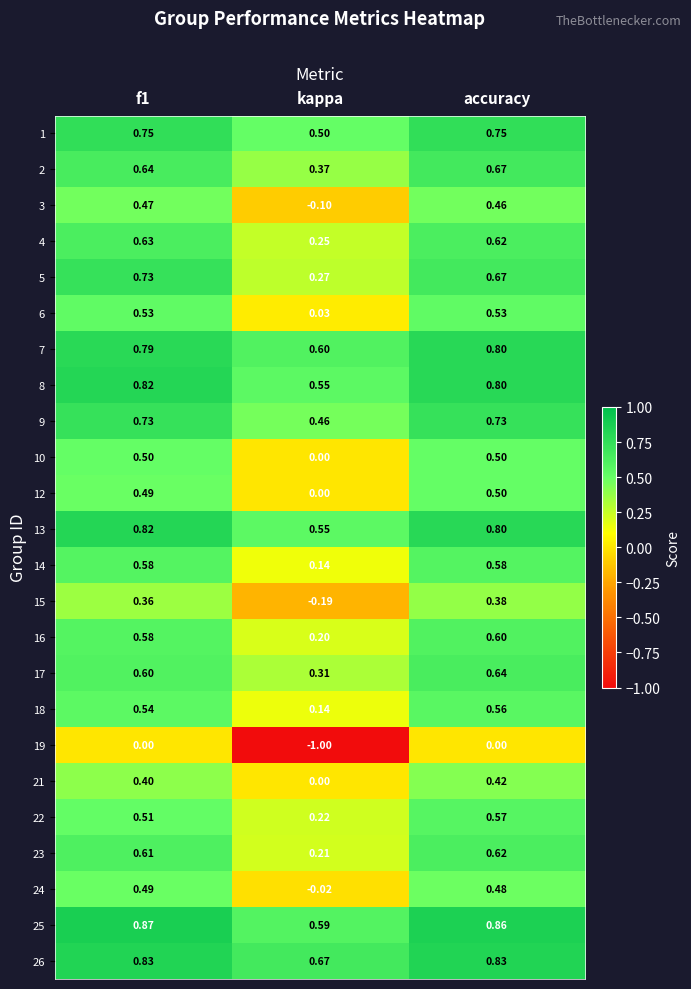

Is the value of 22 at accuracy greater than the value of 17 at accuracy?

No